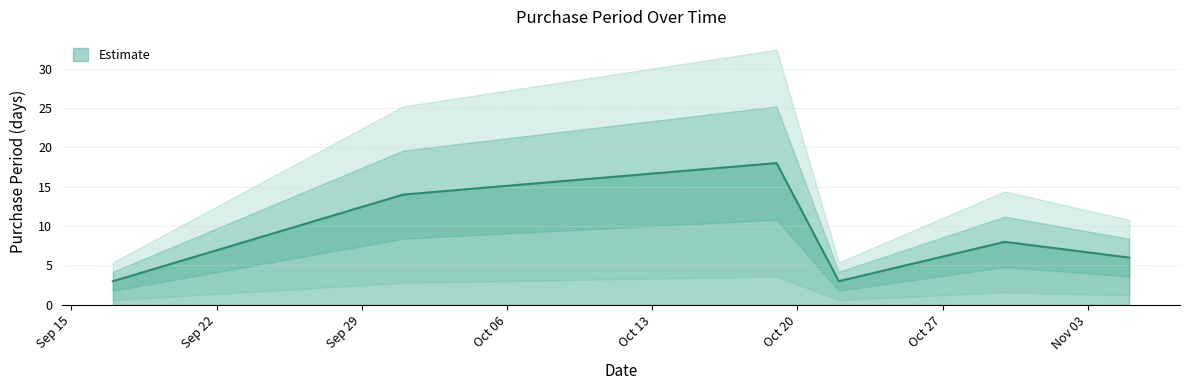

What is the sum of the values at 2015-10-01 and 2015-10-30?

22